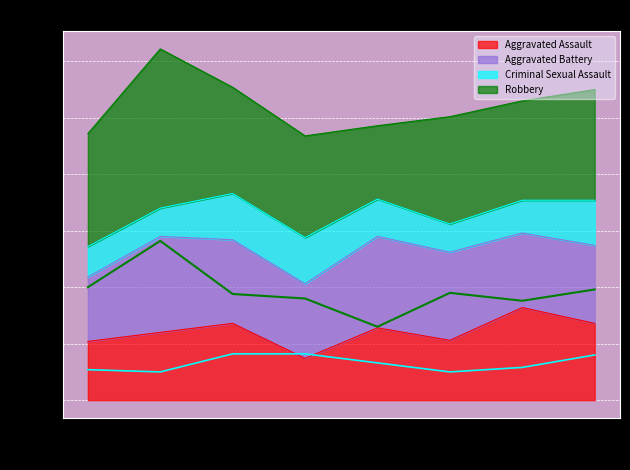

True or false: Robbery has more than 0 interior local peaks.

True